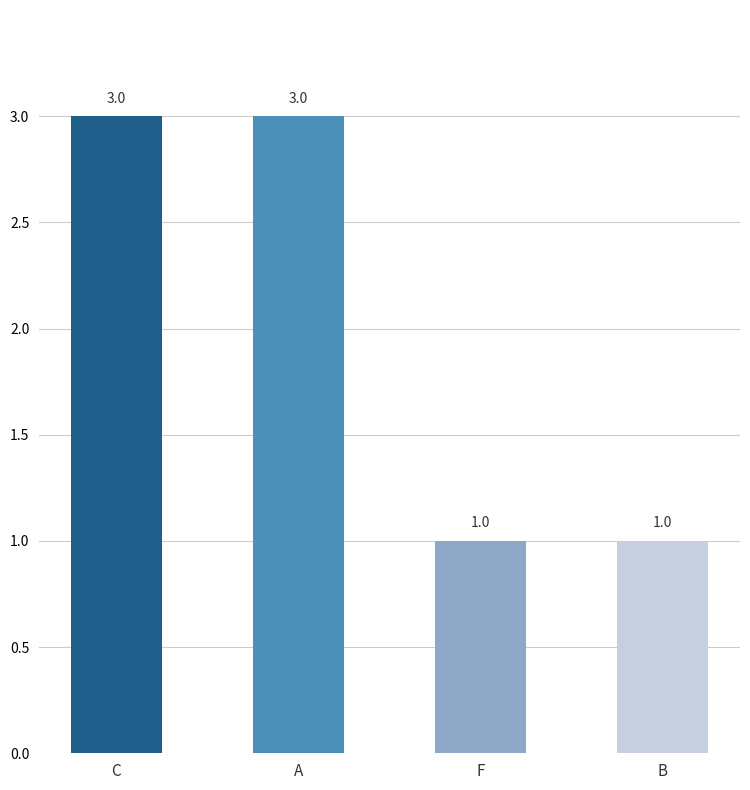

Does the chart contain stacked bars?

No